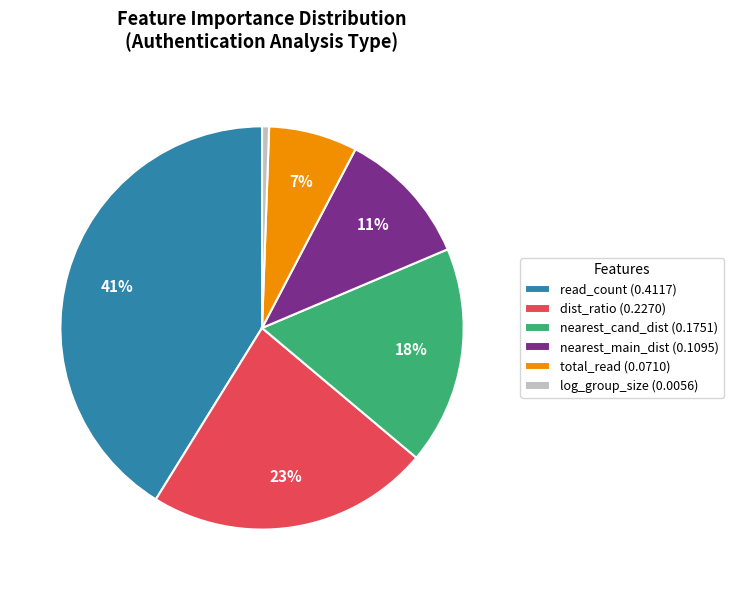

Is there any slice that represents more than half of the pie?

No